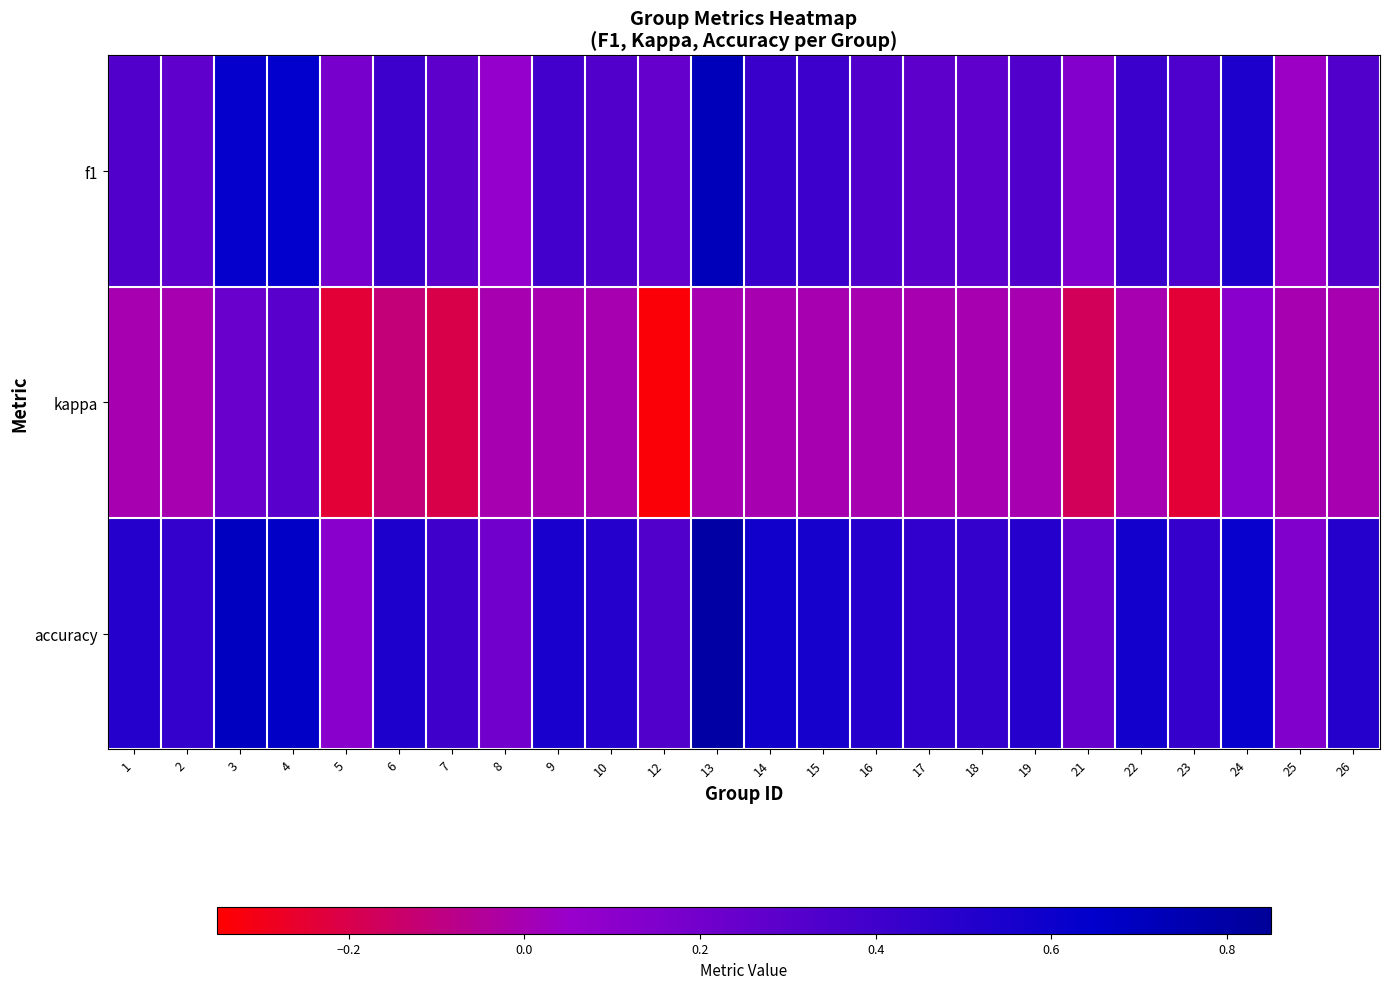

Reading left to right, extract all data points from this chart.

f1: 1=0.3	2=0.3	3=0.6	4=0.6	5=0.2	6=0.4	7=0.3	8=0.1	9=0.4	10=0.3	12=0.2	13=0.7	14=0.4	15=0.4	16=0.3	17=0.3	18=0.3	19=0.3	21=0.1	22=0.4	23=0.3	24=0.5	25=0.0	26=0.3
kappa: 1=0.0	2=0.0	3=0.2	4=0.3	5=-0.2	6=-0.1	7=-0.2	8=0.0	9=0.0	10=0.0	12=-0.3	13=0.0	14=0.0	15=0.0	16=0.0	17=0.0	18=0.0	19=0.0	21=-0.2	22=0.0	23=-0.2	24=0.1	25=0.0	26=0.0
accuracy: 1=0.5	2=0.4	3=0.7	4=0.7	5=0.1	6=0.5	7=0.4	8=0.2	9=0.5	10=0.5	12=0.3	13=0.8	14=0.6	15=0.6	16=0.5	17=0.5	18=0.4	19=0.5	21=0.2	22=0.6	23=0.4	24=0.6	25=0.1	26=0.5